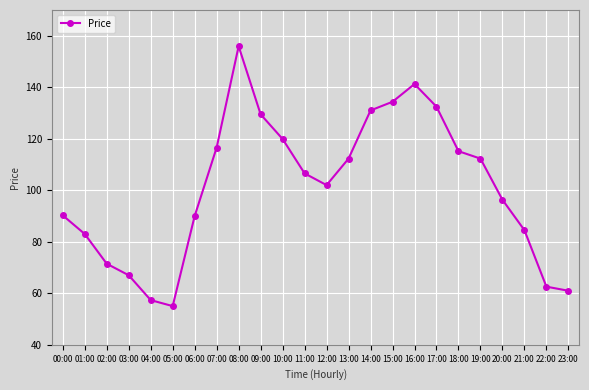

Where is the first local maximum?

08:00